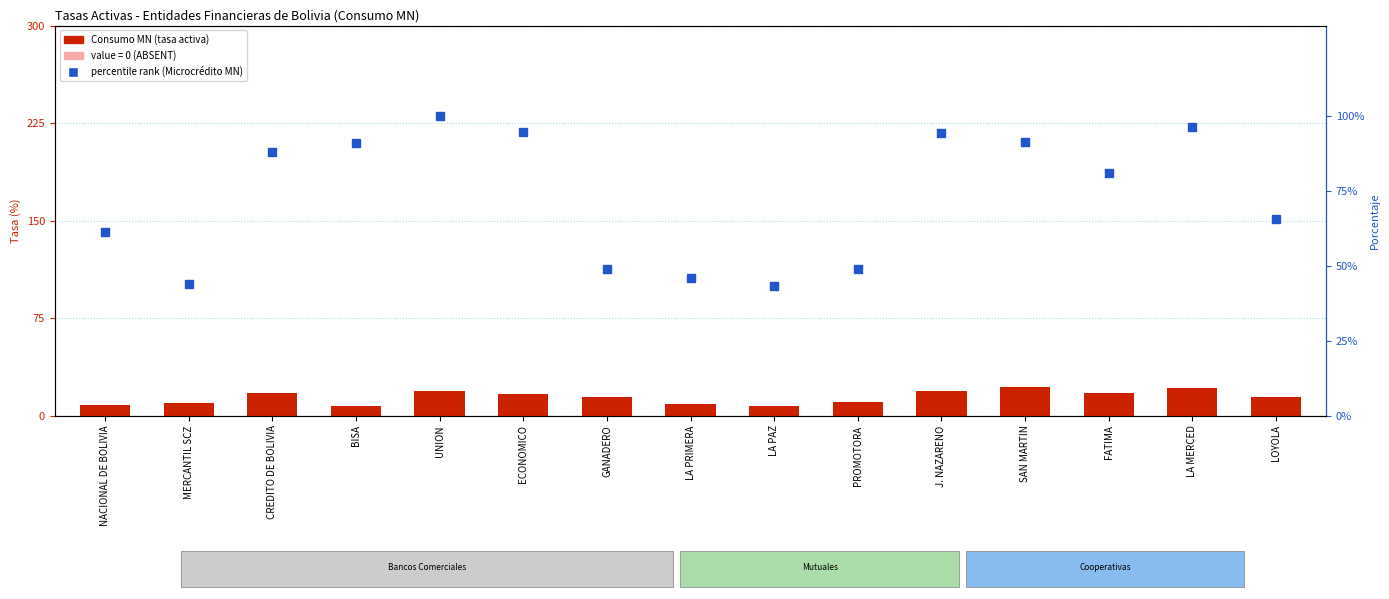

Which category has the lowest value across all series?

LA PAZ